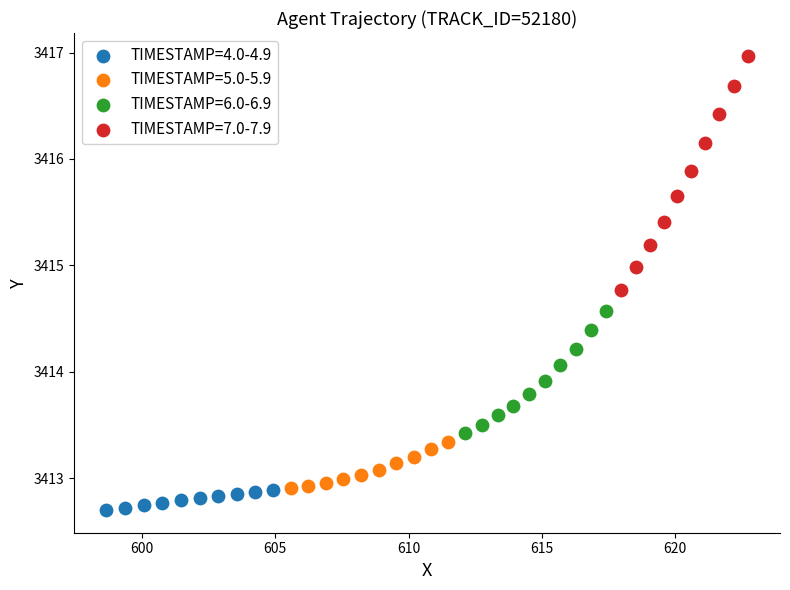

Which series contains the highest Y value?

TIMESTAMP=7.0-7.9